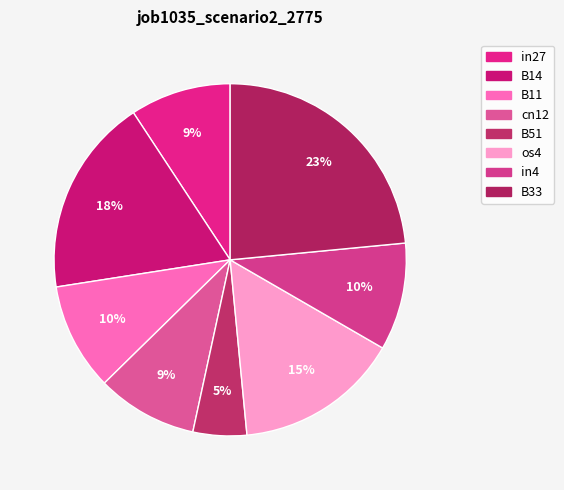

How many slices are in this pie chart?

8